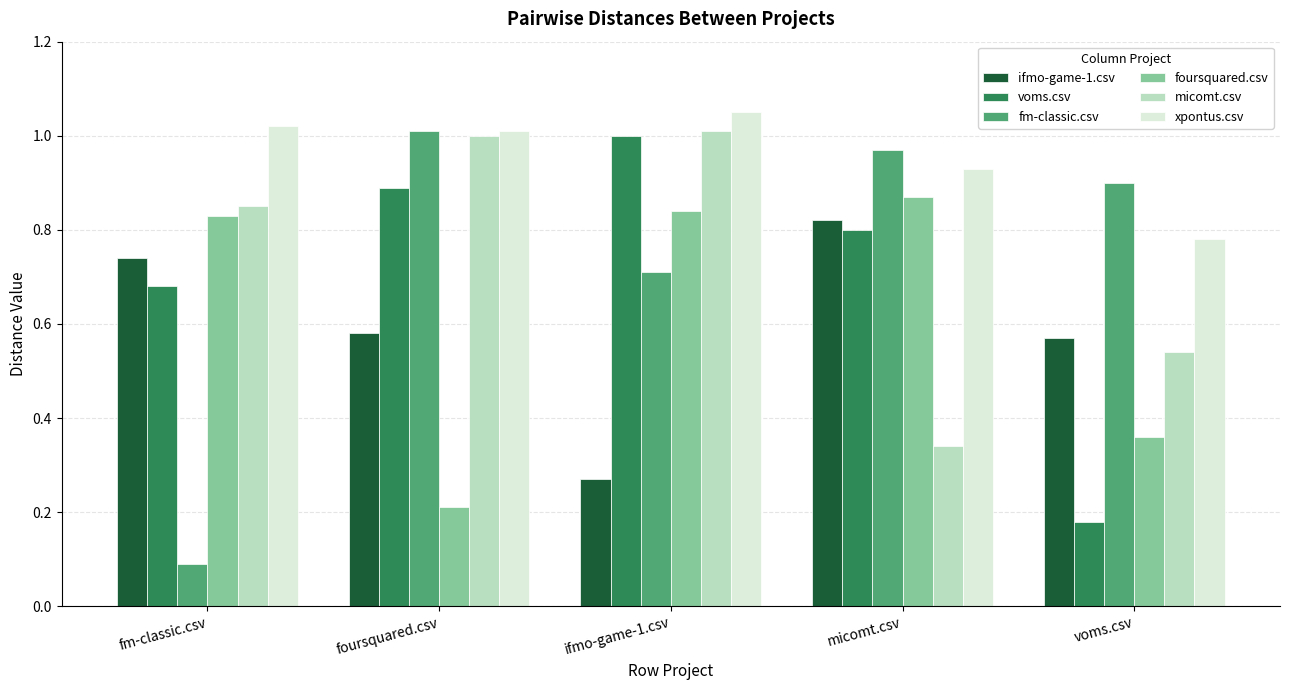

How many groups of bars are there?

5